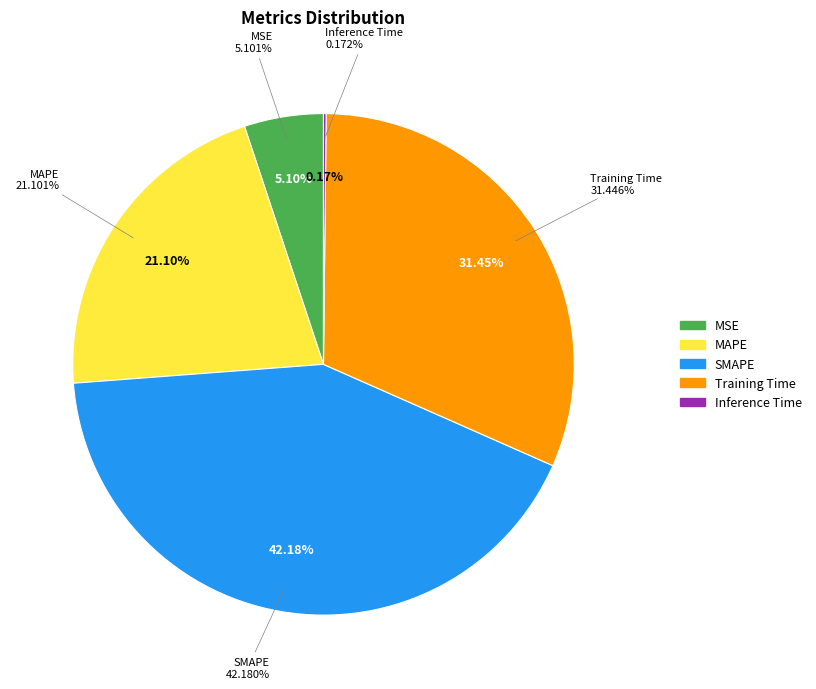

The MAPE slice represents 12% of the pie. True or false?

False